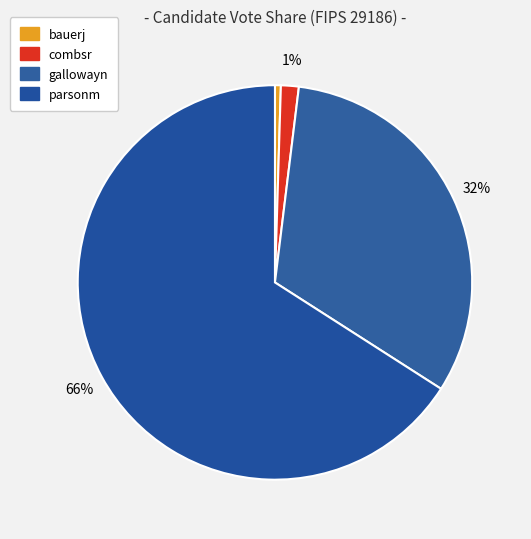

To the nearest percent, what is the difference between the gallowayn and combsr slice percentages?

31%